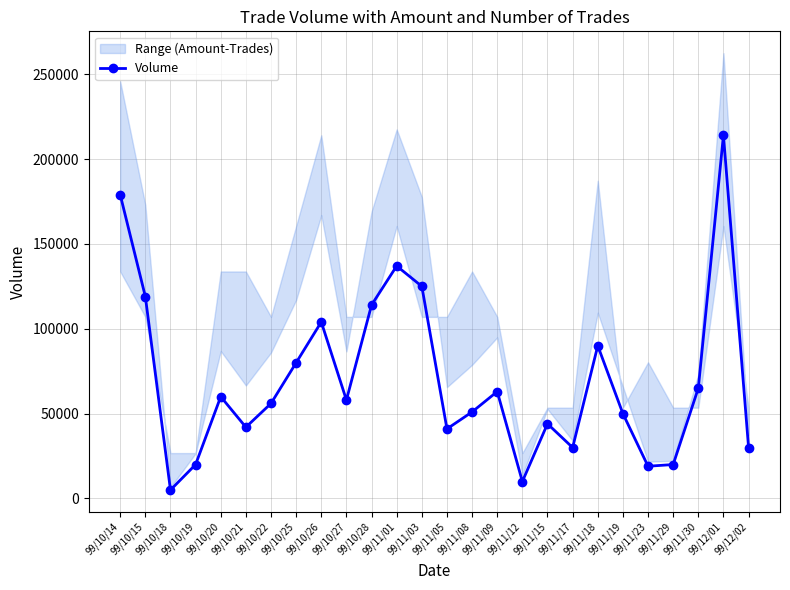

Rank the categories by value from highest to lowest.

99/12/01, 99/10/14, 99/11/01, 99/11/03, 99/10/15, 99/10/28, 99/10/26, 99/11/18, 99/10/25, 99/11/30, 99/11/09, 99/10/20, 99/10/27, 99/10/22, 99/11/08, 99/11/19, 99/11/15, 99/10/21, 99/11/05, 99/11/17, 99/12/02, 99/10/19, 99/11/29, 99/11/23, 99/11/12, 99/10/18